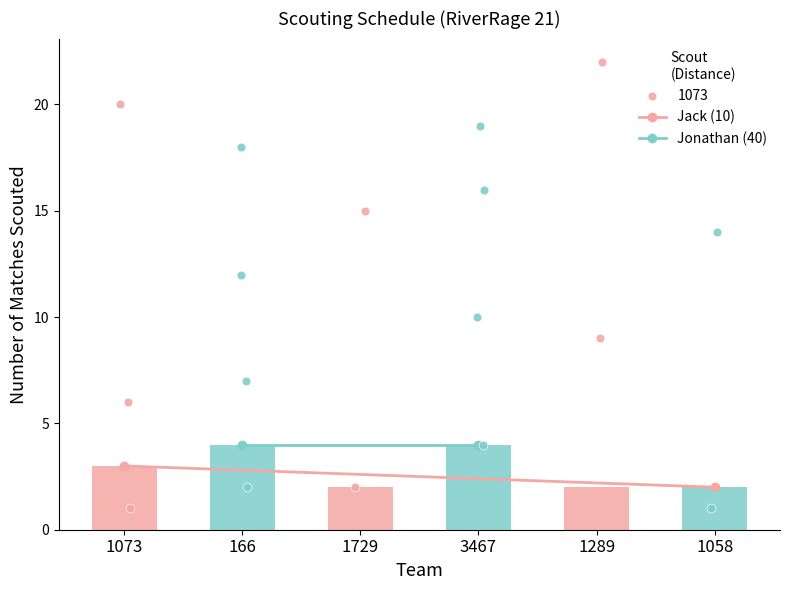

Which series has the largest total across all categories?

Jonathan (40)